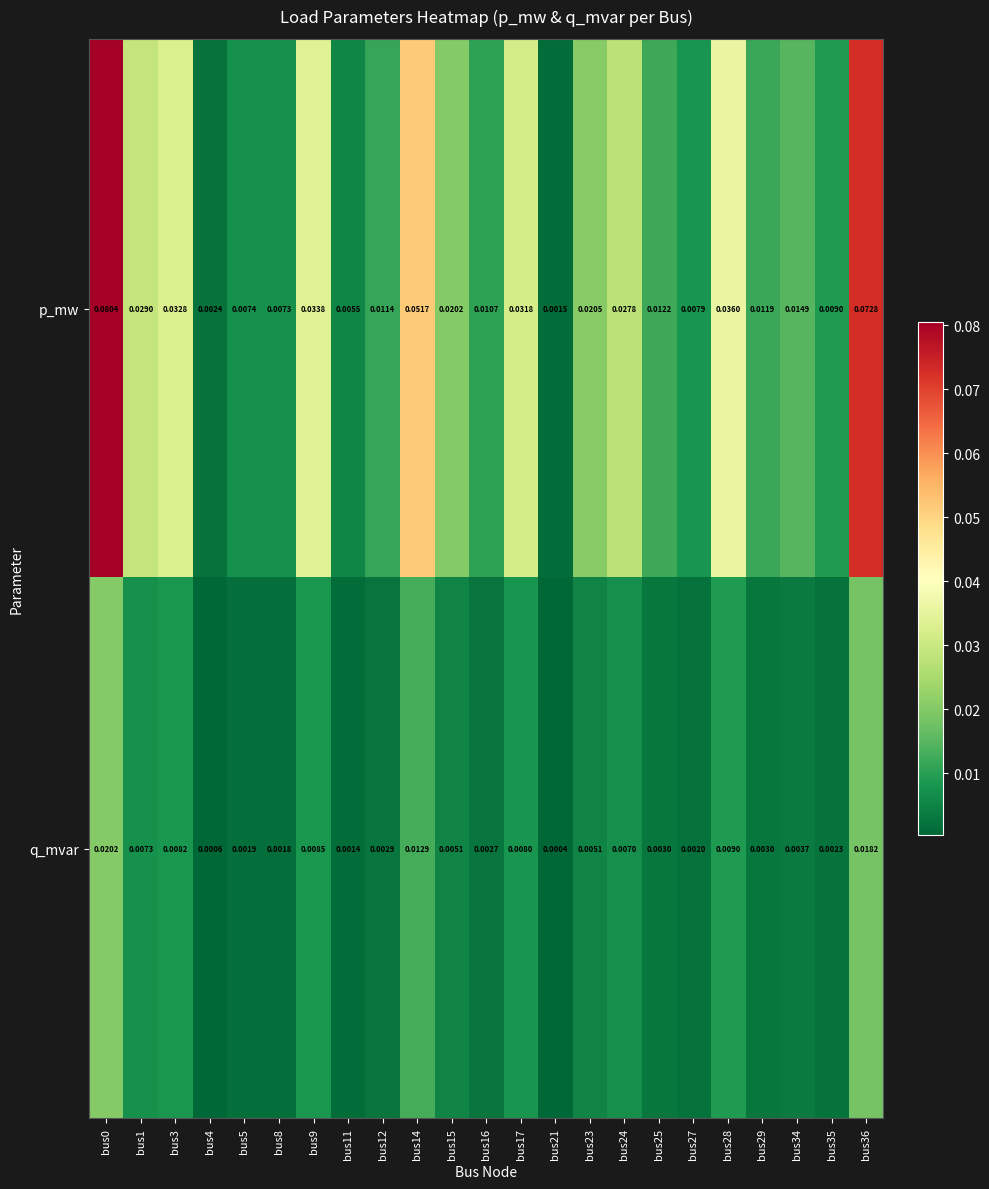

Which series has the largest total across all categories?

p_mw